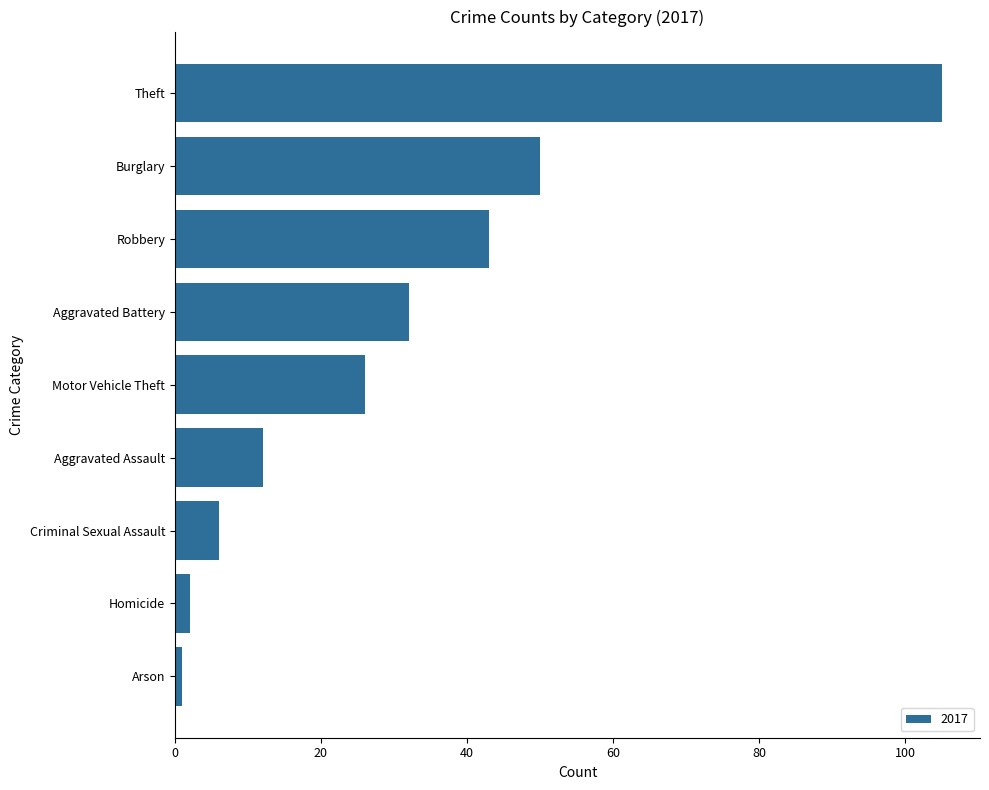

Is it true that the value at Aggravated Assault is 6?

False